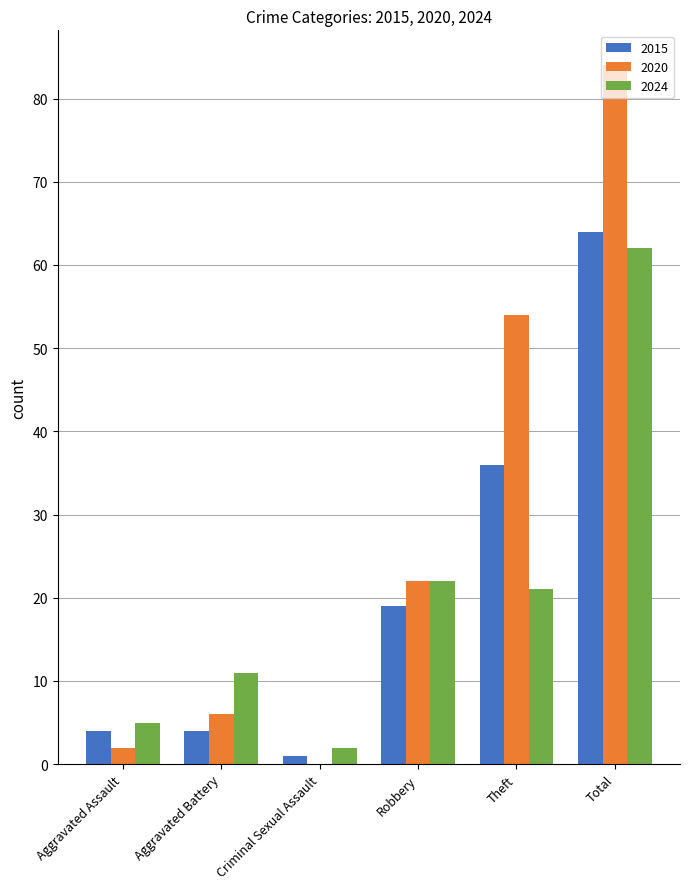

Which series changed the most between Aggravated Battery and Total?

2020